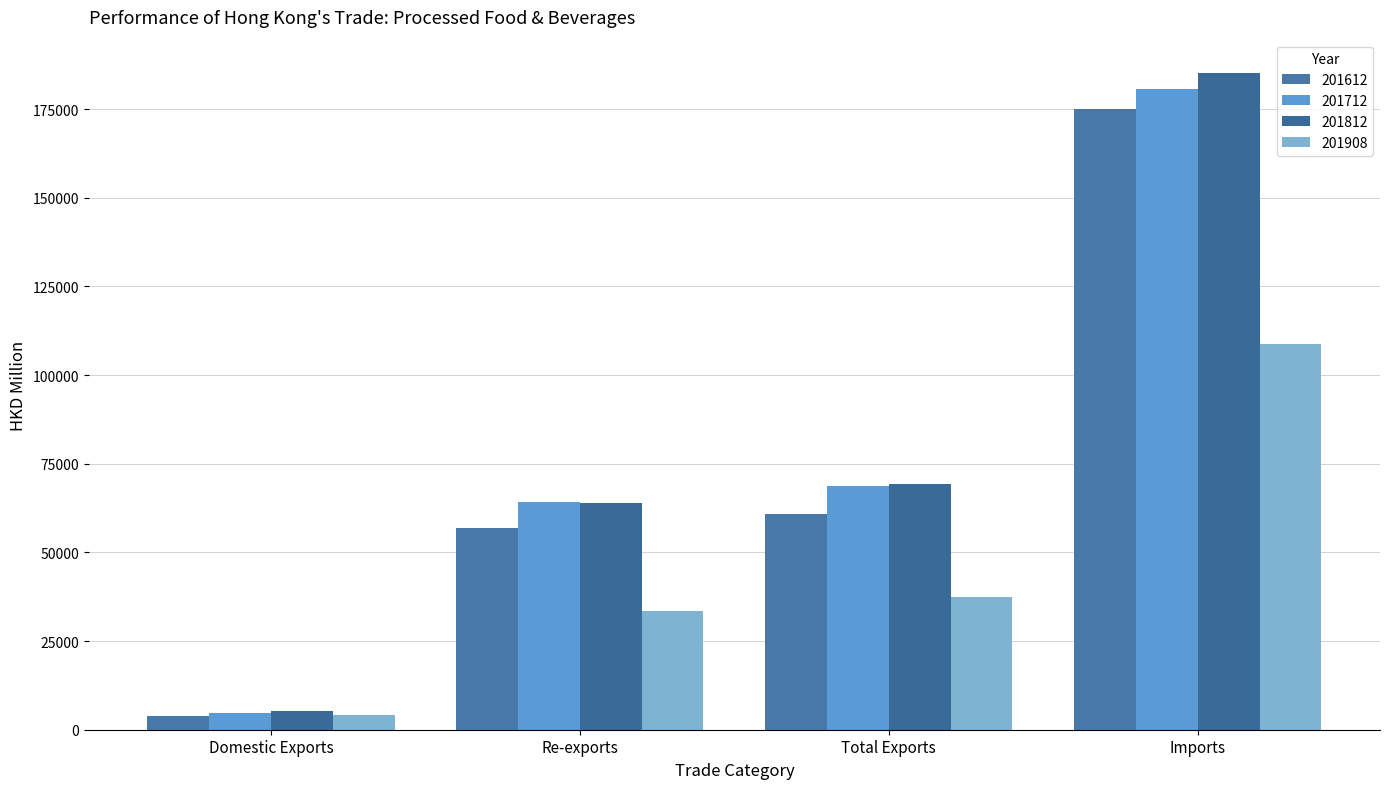

Rank the series by their maximum value, from lowest to highest.

201908, 201612, 201712, 201812